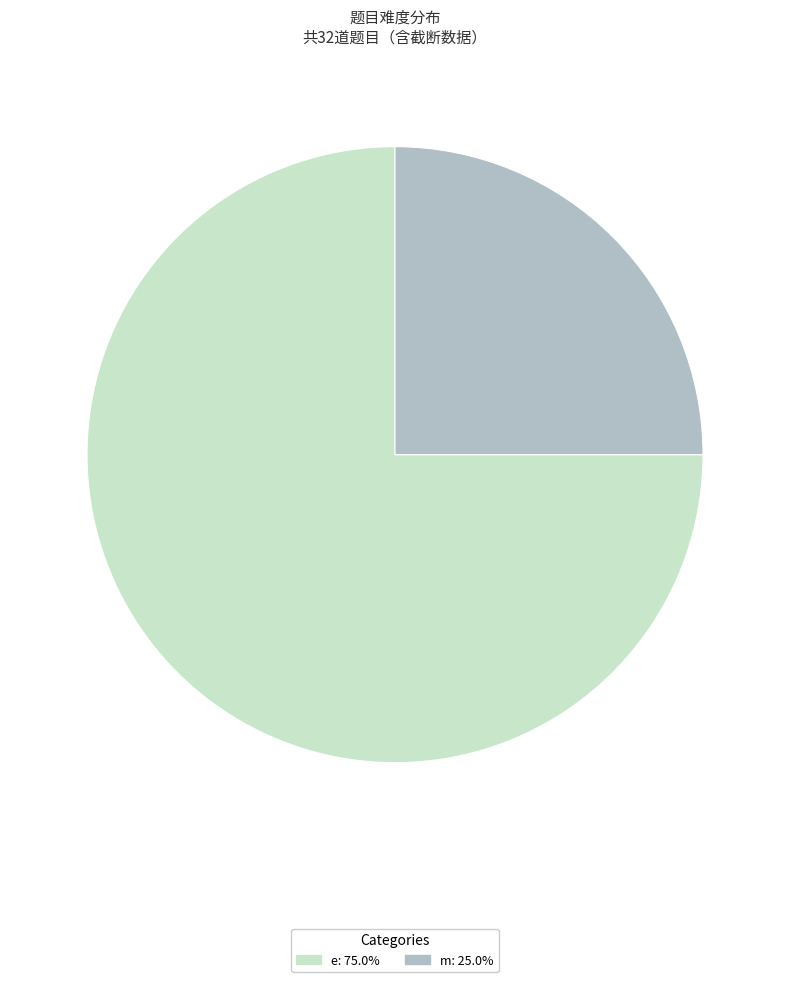

Which category has the smallest portion of the pie?

m